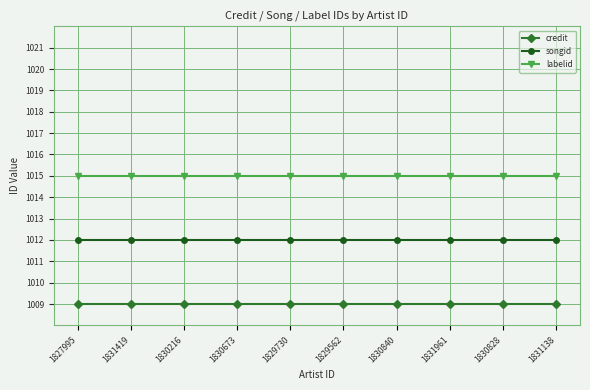

The value of songid at 1831961 is 337. True or false?

False